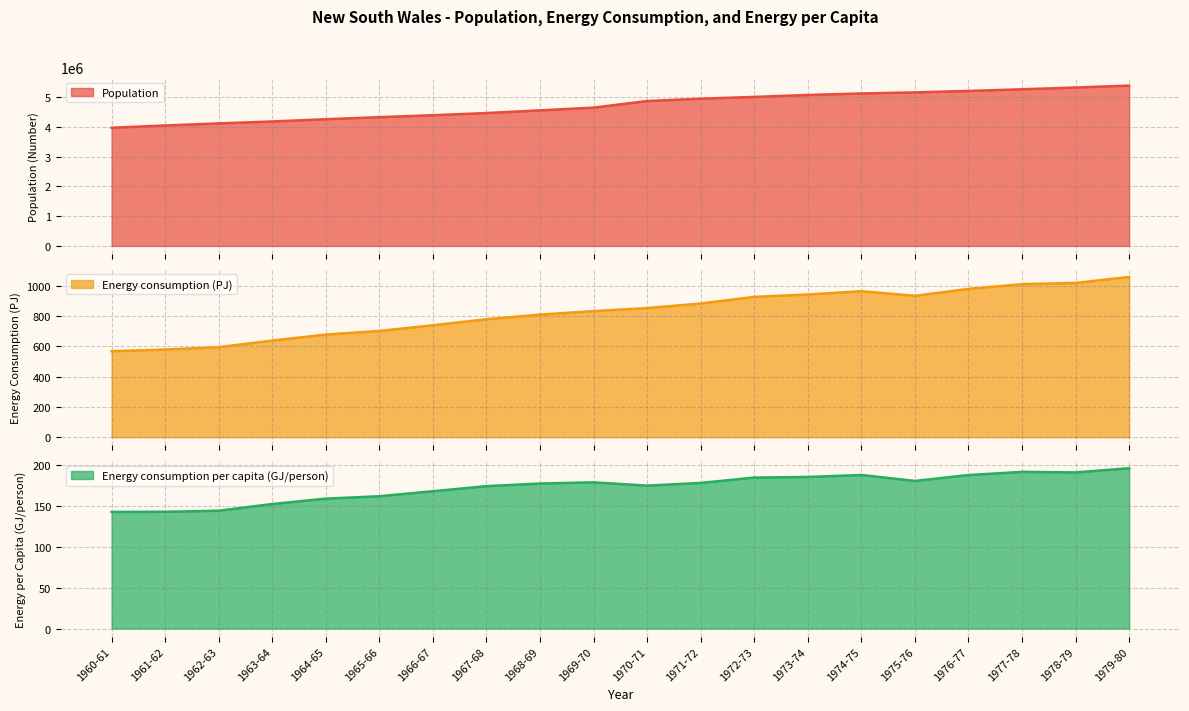

Is the value of Energy consumption per capita (GJ/person) at 1971-72 greater than the value of Energy consumption (PJ) at 1963-64?

No